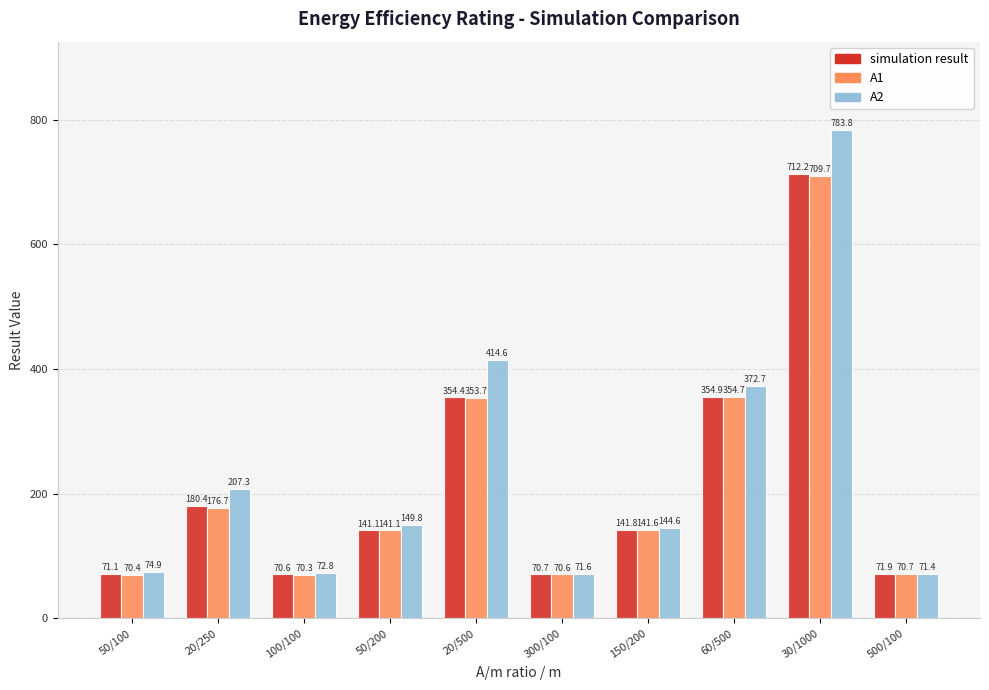

Count the number of data series in this chart.

3